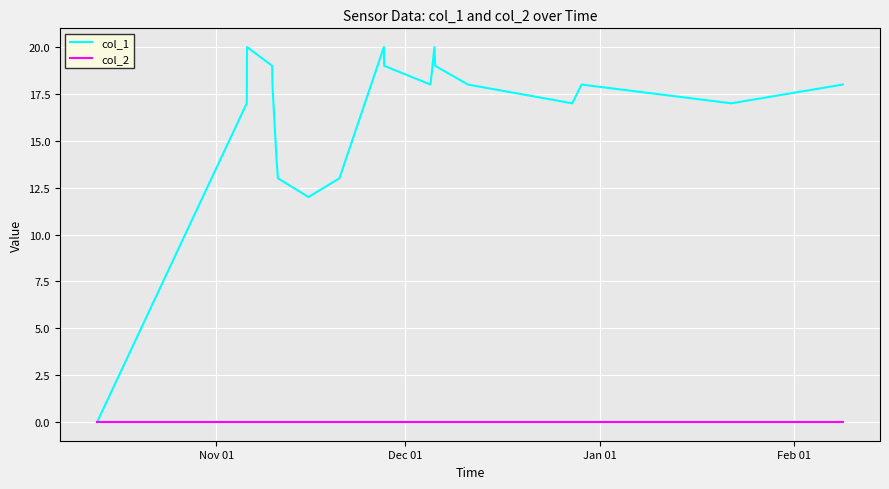

Which series has the widest spread of values?

col_1